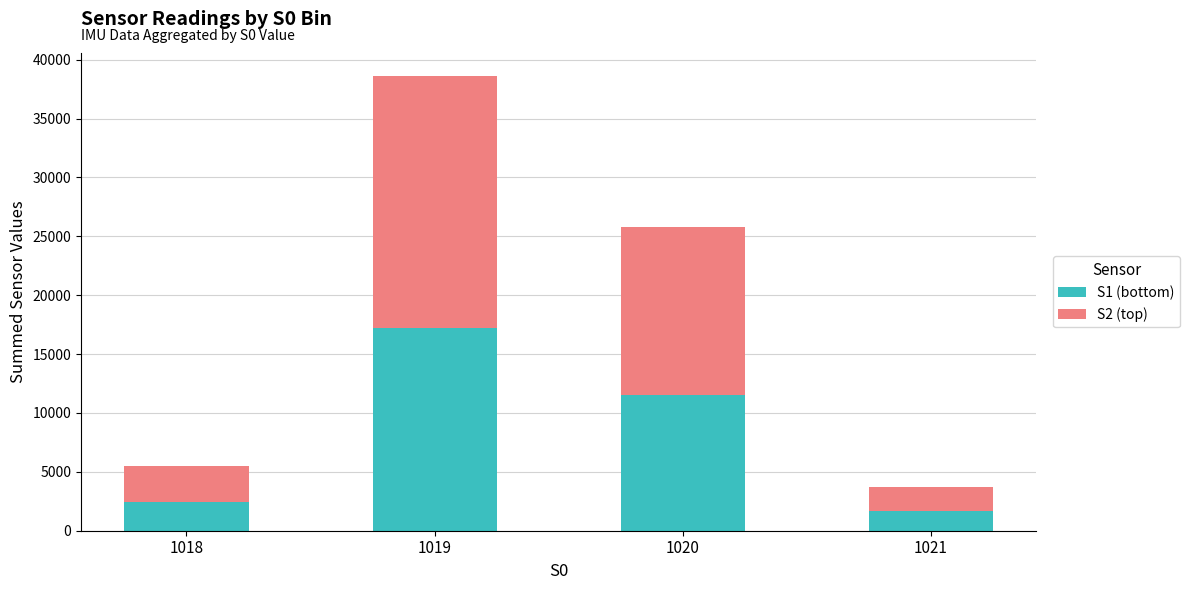

What are all the series names shown in the legend?

S1 (bottom), S2 (top)